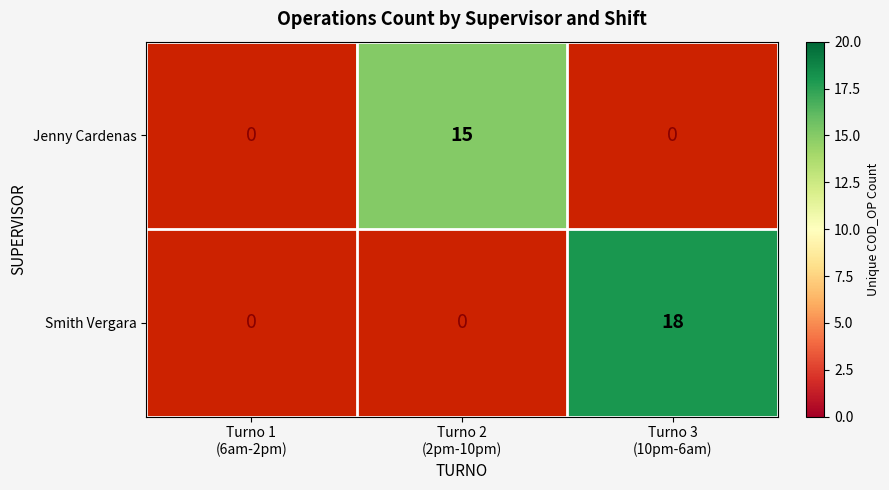

What is the approximate value of Jenny Cardenas at Turno 2 (2pm-10pm)?

15.0